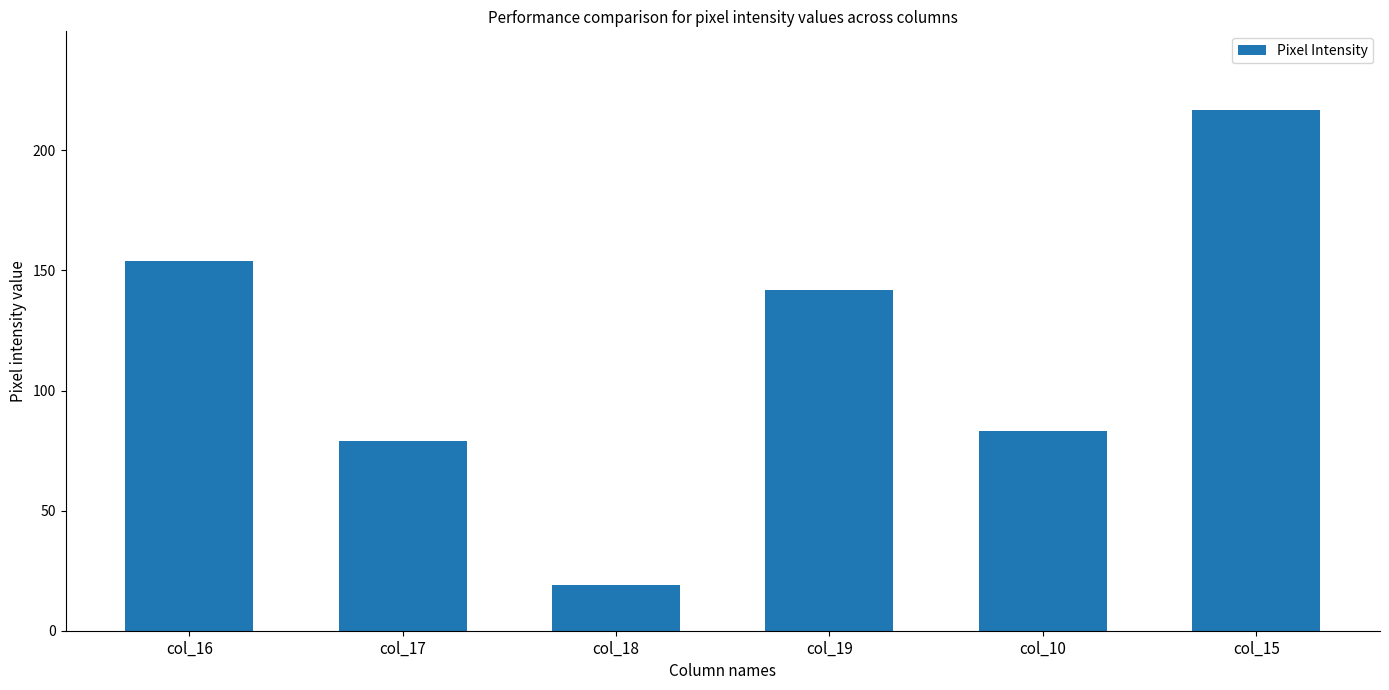

Count the number of data series in this chart.

1